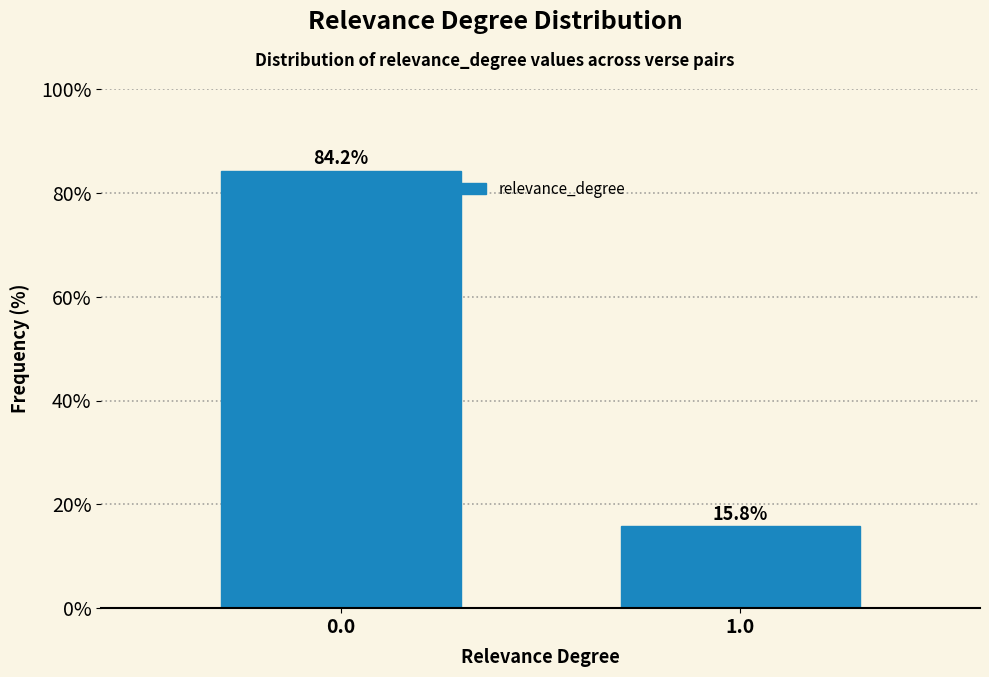

Reading left to right, transcribe all the data shown in this chart.

84.2	15.8